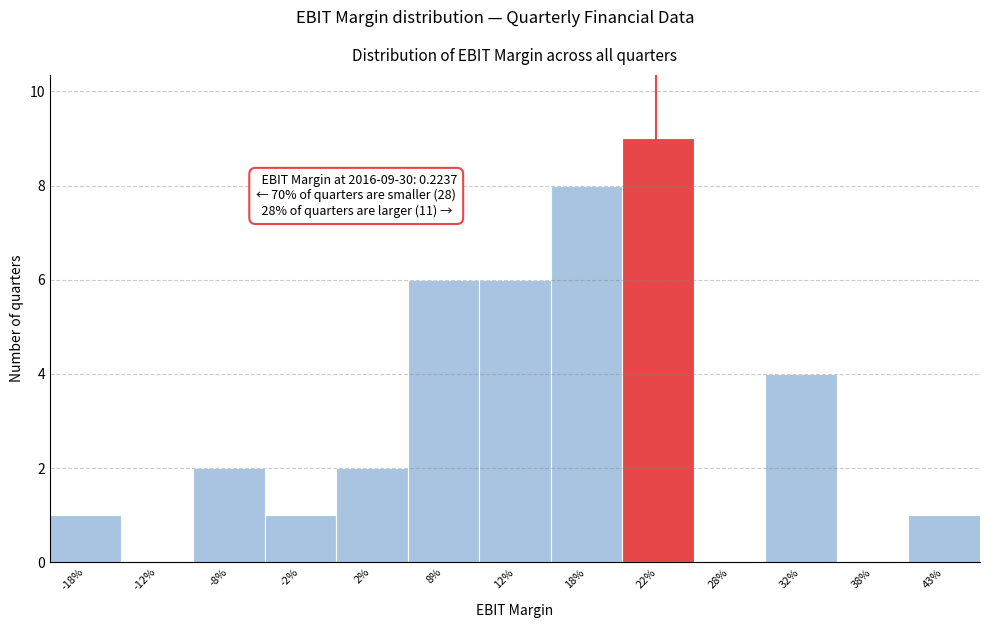

Reading left to right, extract all data points from this chart.

-18%=1	-12%=0	-8%=2	-2%=1	2%=2	8%=6	12%=6	18%=8	22%=9	28%=0	32%=4	38%=0	43%=1